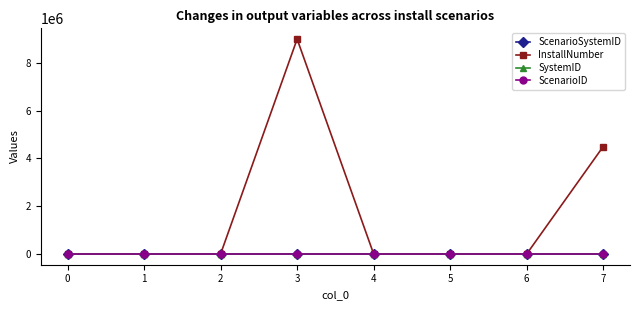

Is it true that ScenarioID equals 1.0 at 2?

True